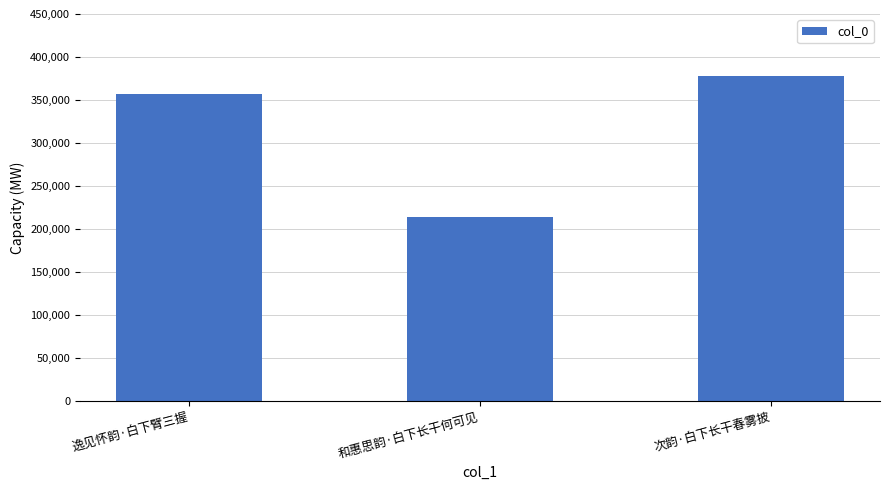

List the labels in order of value, largest first.

次韵·白下长干春雾披, 逸见怀韵·白下臂三握, 和惠思韵·白下长干何可见